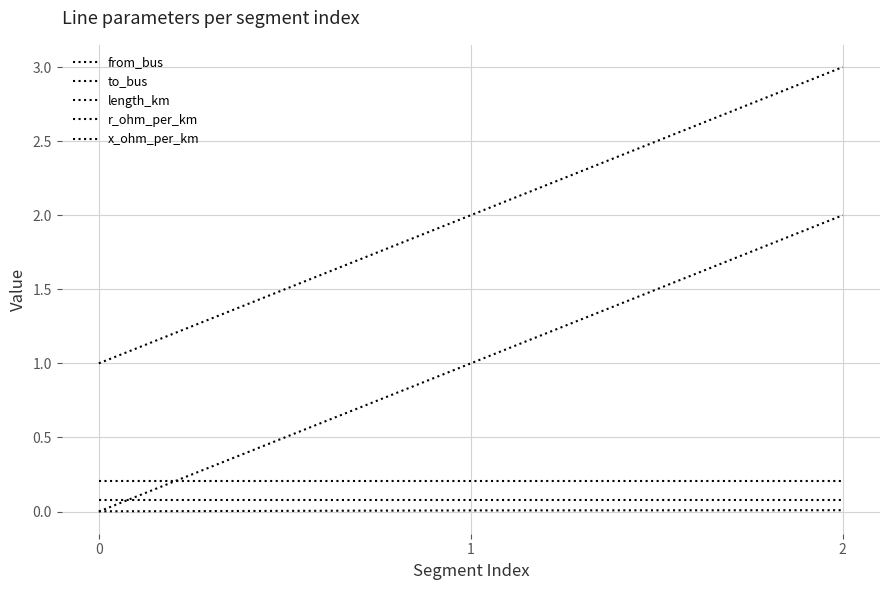

How many categories are shown in the chart?

3